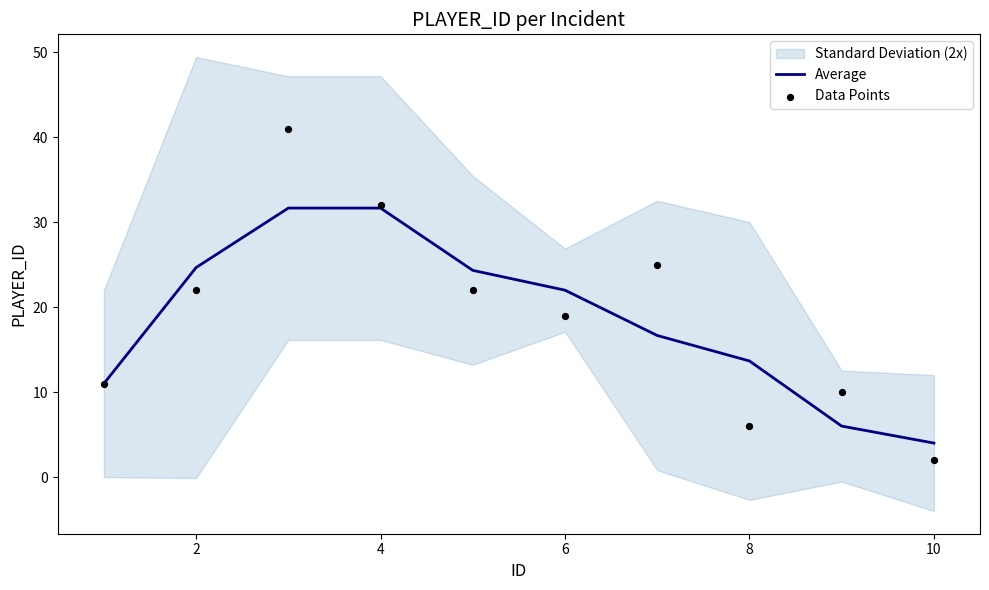

What is the total value across all series at 10?

6.0